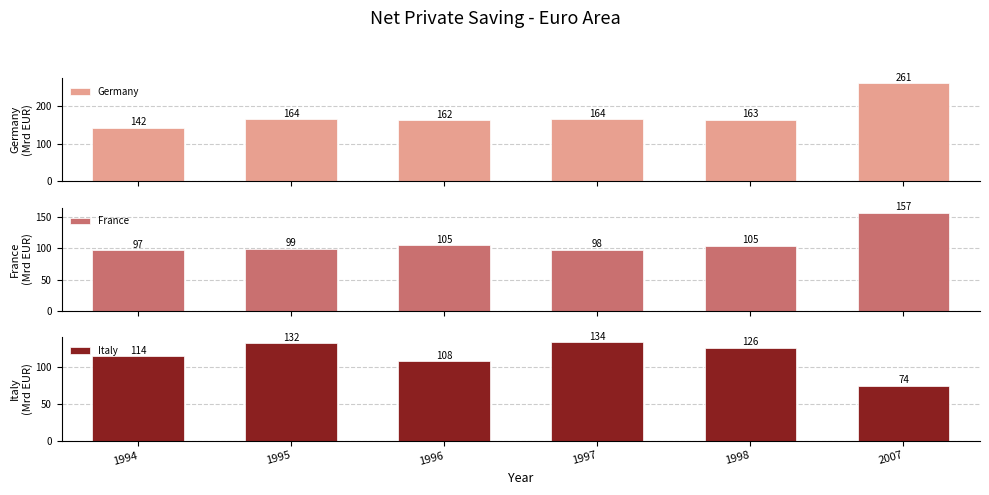

Which series has the widest spread of values?

Germany